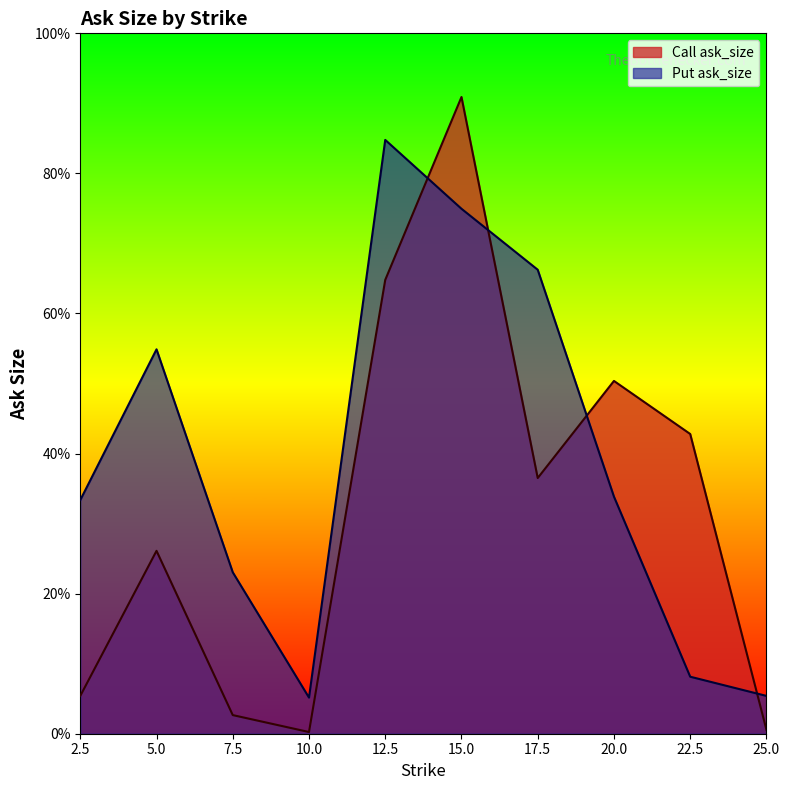

Which series has the largest total across all categories?

Put ask_size